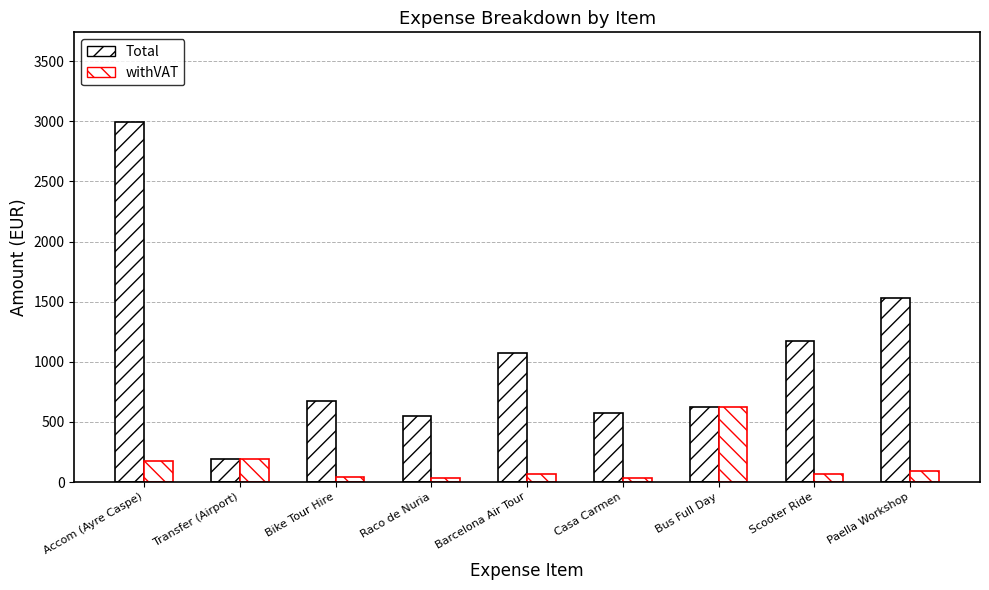

Rank the series by their average value, from lowest to highest.

withVAT, Total